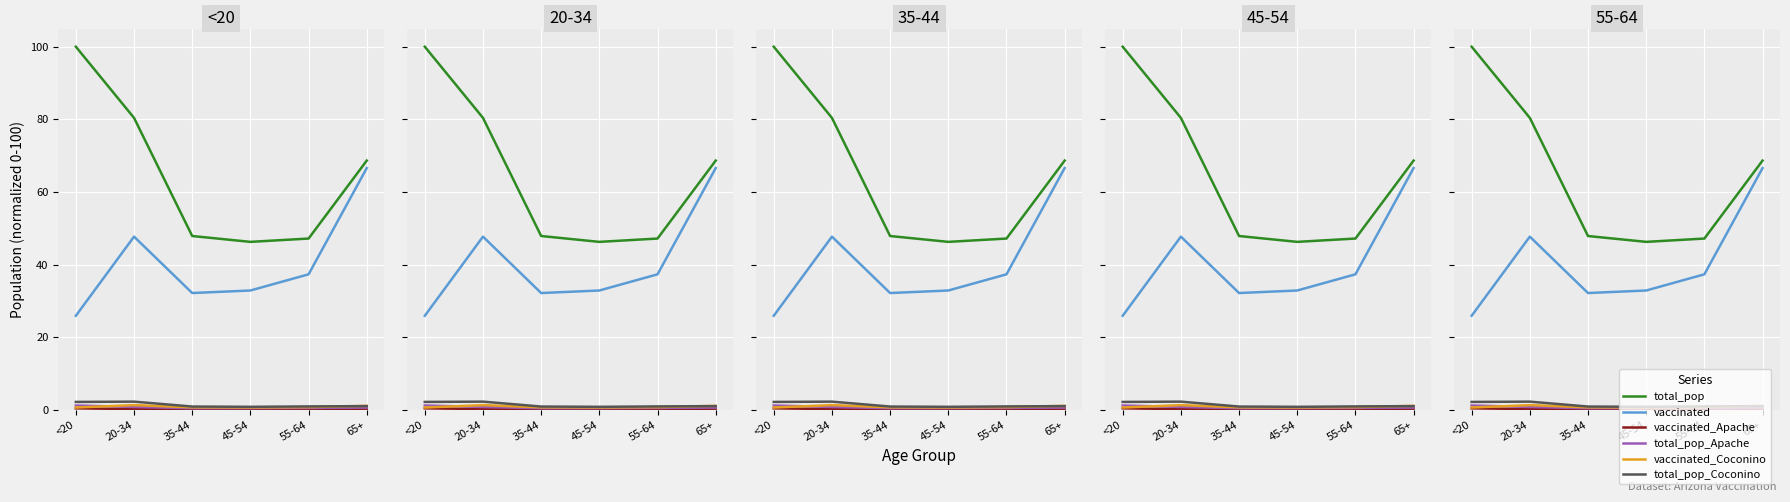

What value does the total_pop_Apache series have at 20-34?

0.8